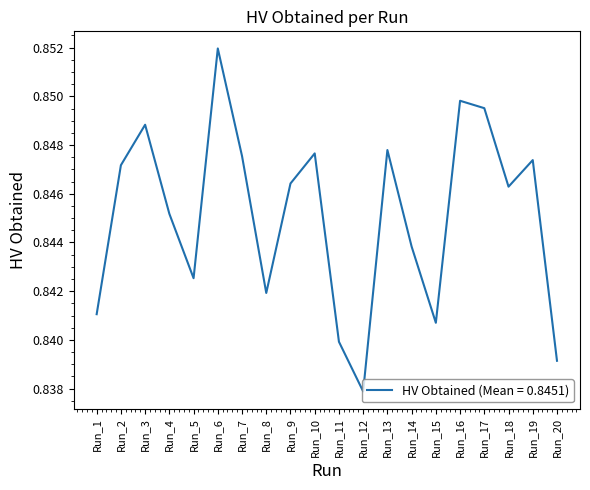

At which category does the chart reach its minimum across all series?

Run_12